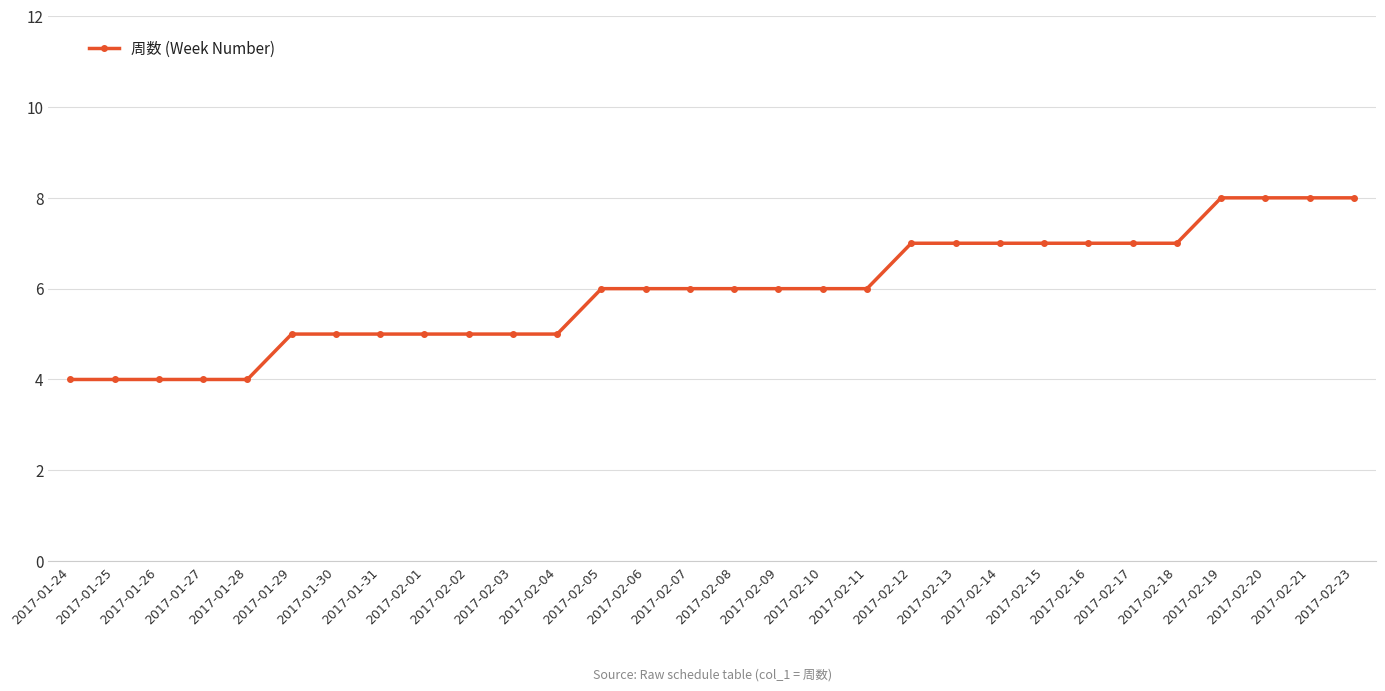

Which category has the highest value across all series?

2017-02-19